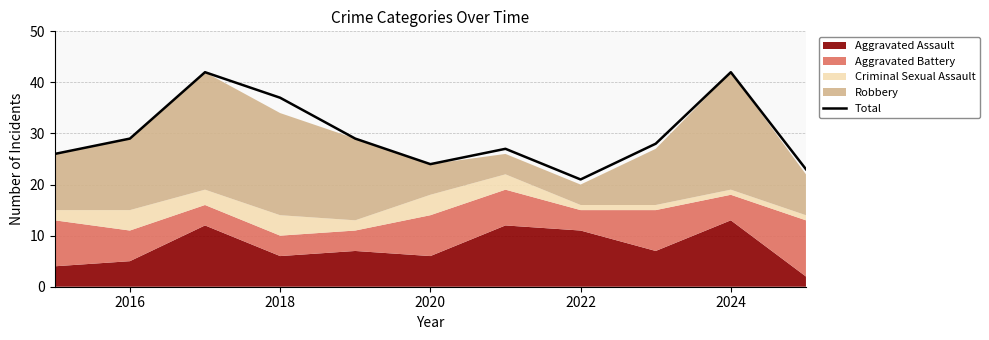

What is the lowest value of the Total series?

21